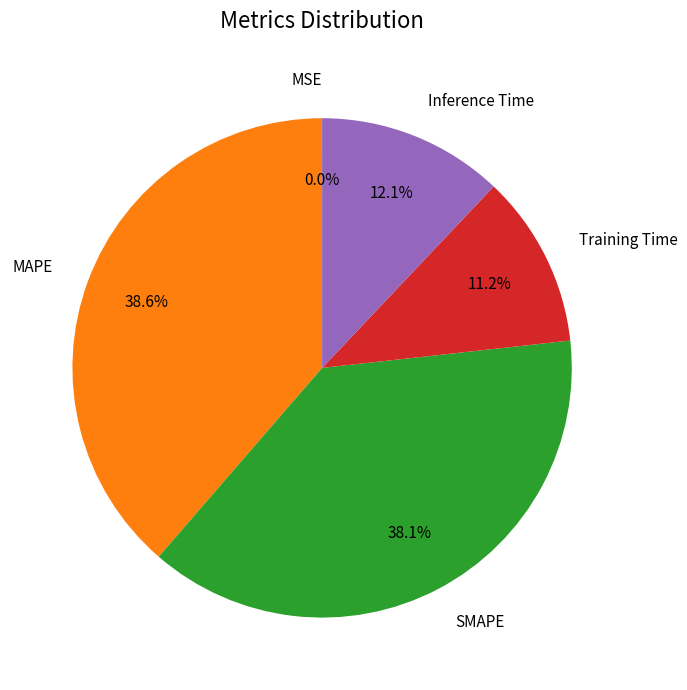

Which has a higher value, SMAPE or MAPE?

MAPE